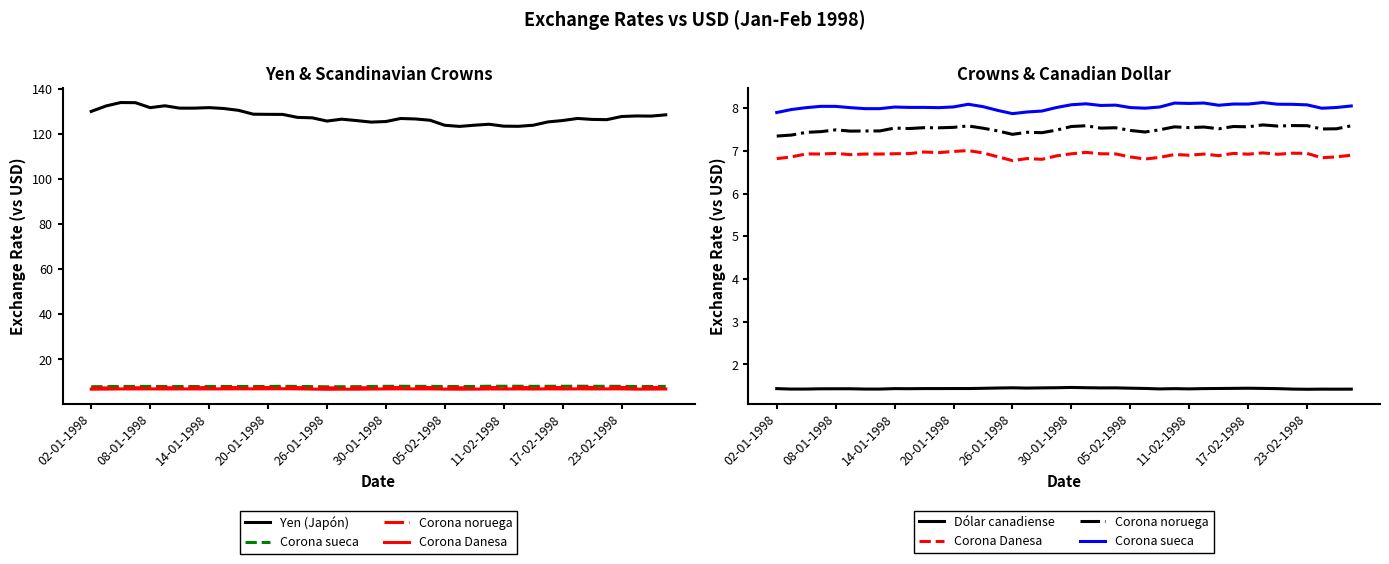

What is the value of the Dólar canadiense point at the 10th from the left?

1.4